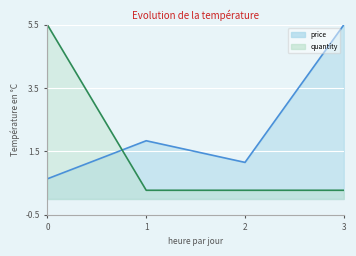

What is the greatest value displayed?

5.5